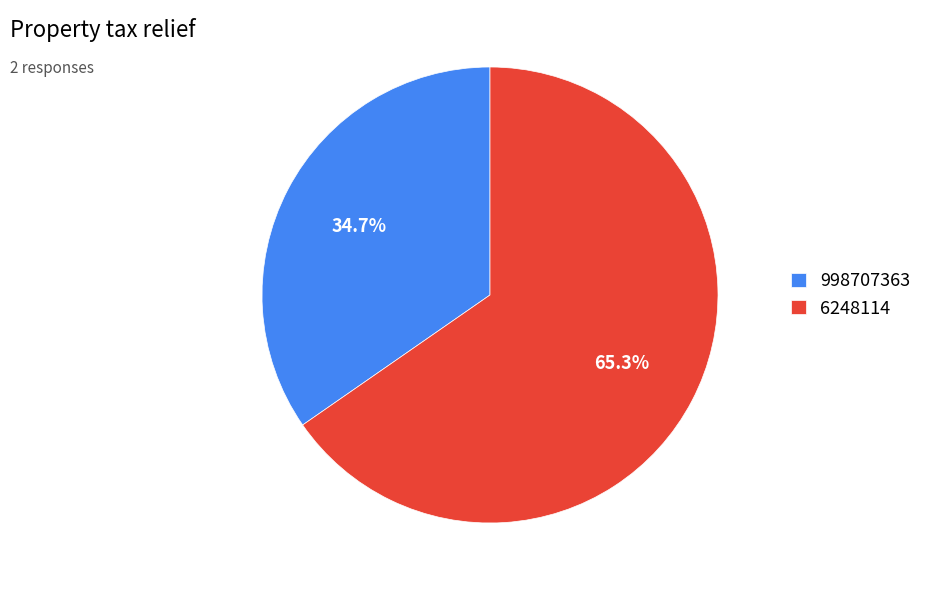

Does 998707363 represent more than half of the total?

No